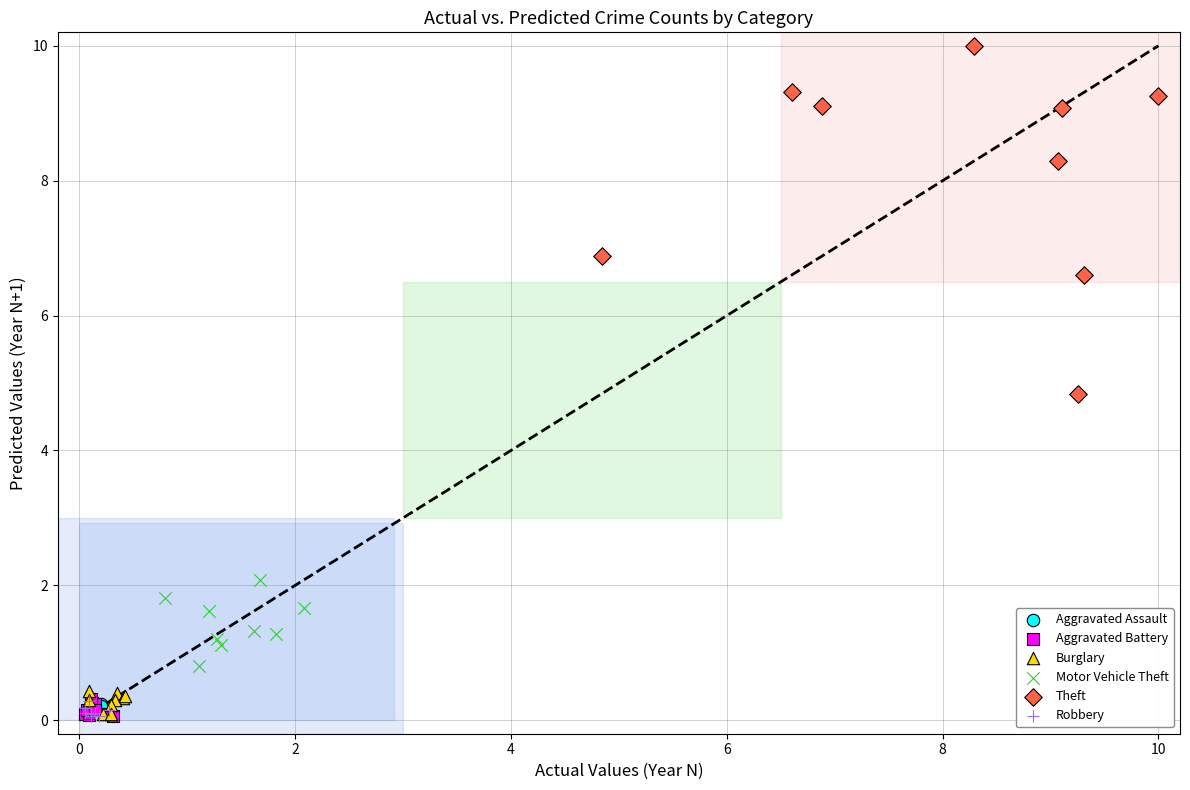

Which series has the largest Y range (max minus min)?

Theft